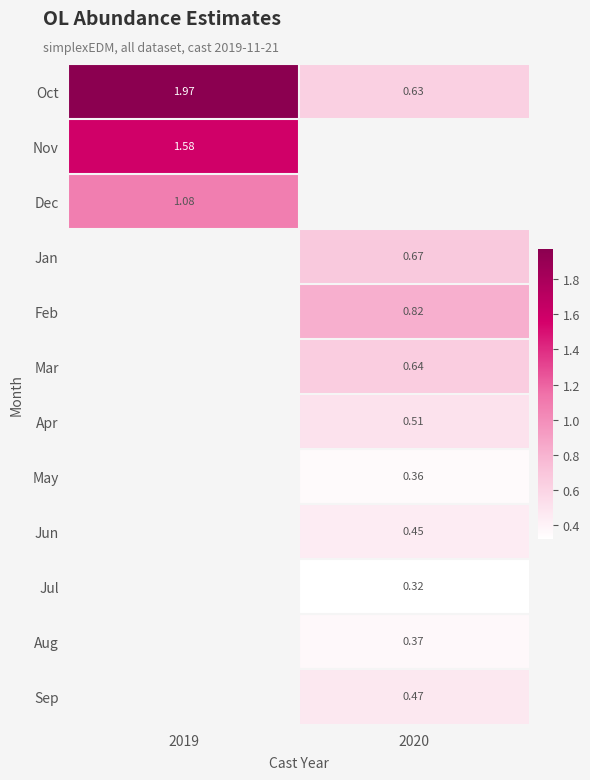

Is the value of Jul at 2020 greater than the value of Nov at 2019?

No